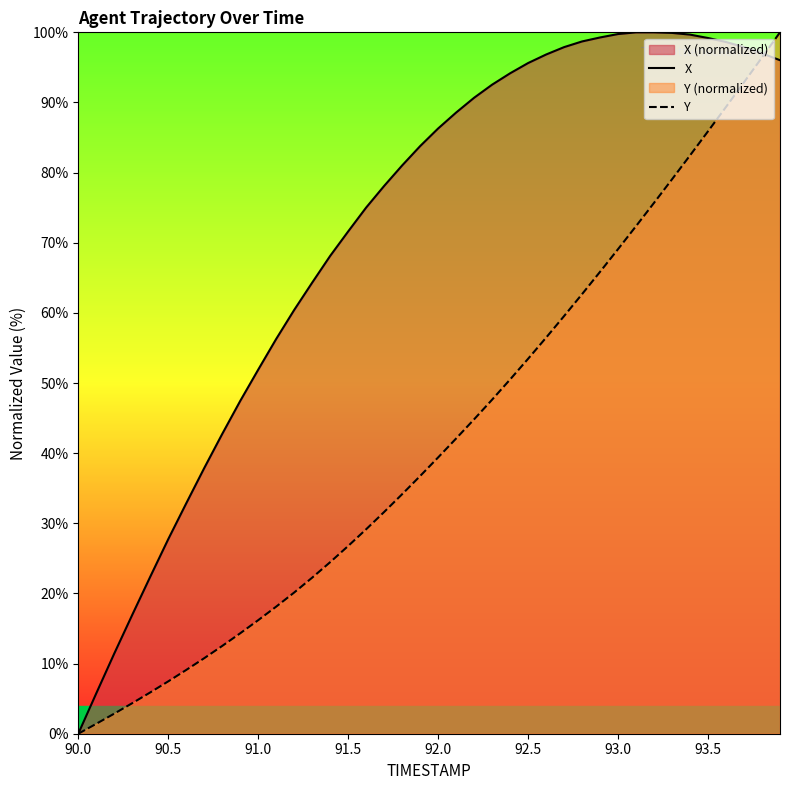

Which series has the largest range (max minus min)?

X